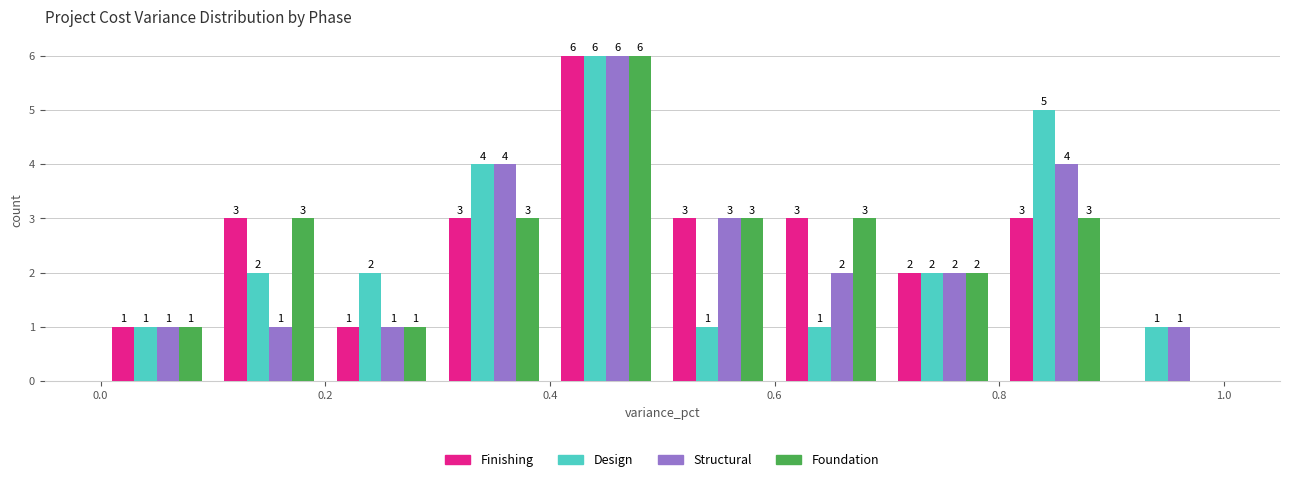

In the Design series, which range on the x-axis has the tallest bar?

0.4 to 0.5